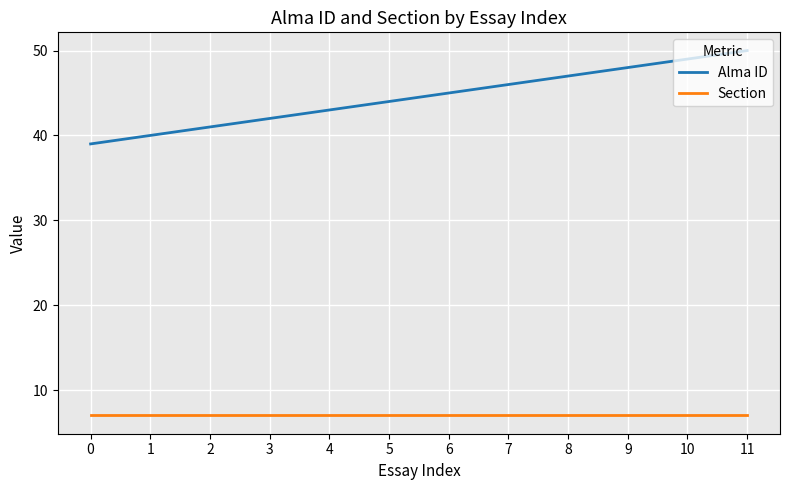

Reading right to left, transcribe all the data shown in this chart.

Alma ID: 50	49	48	47	46	45	44	43	42	41	40	39
Section: 7	7	7	7	7	7	7	7	7	7	7	7